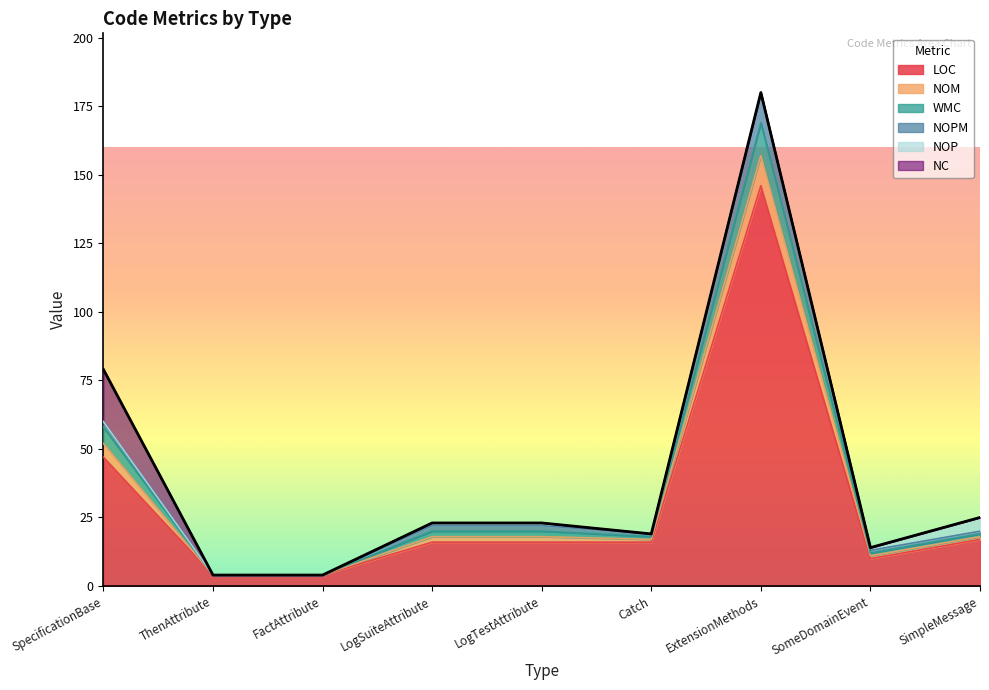

At which category is the sum across all series the highest?

ExtensionMethods